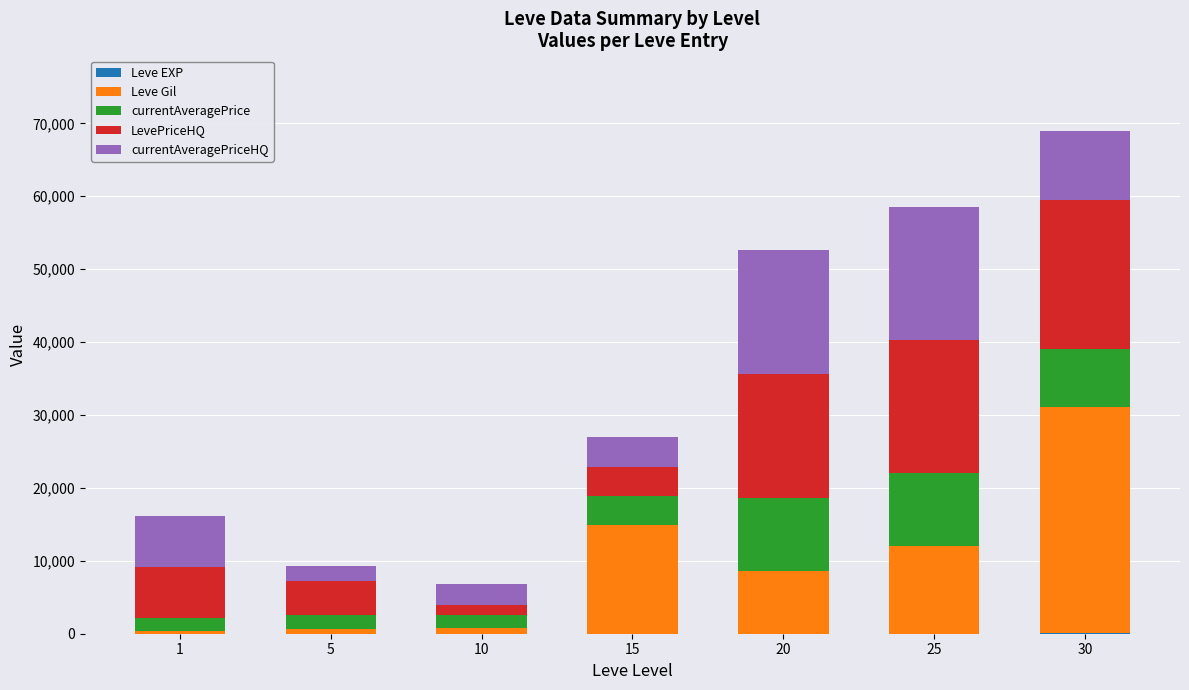

At which category is the sum across all series the highest?

30